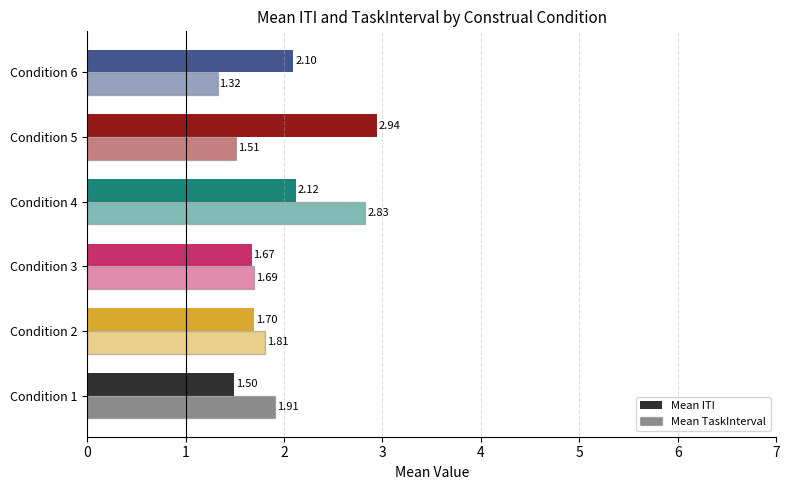

How many distinct data groups are displayed?

2